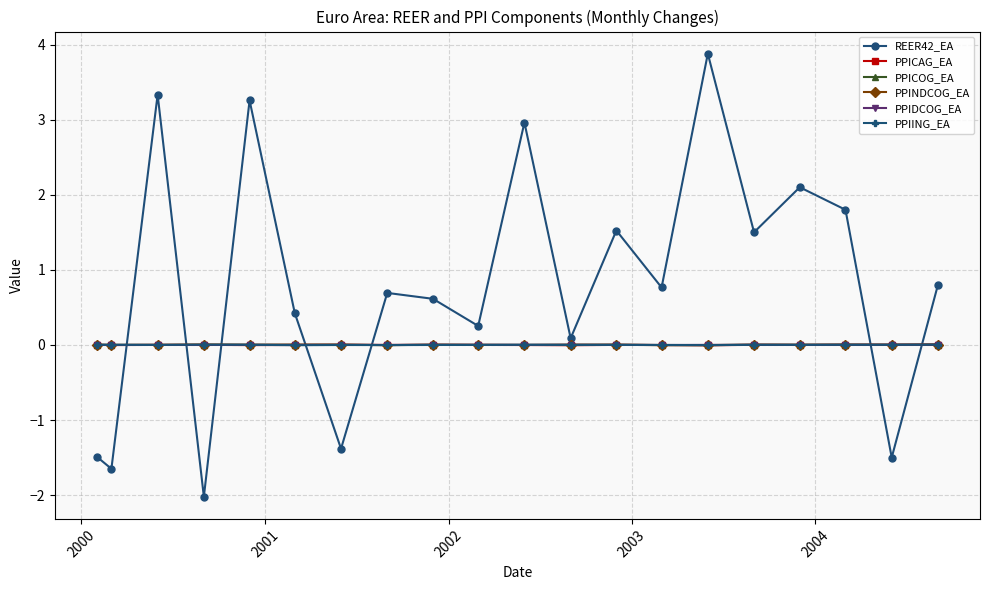

What is the maximum value shown in the chart?

3.9